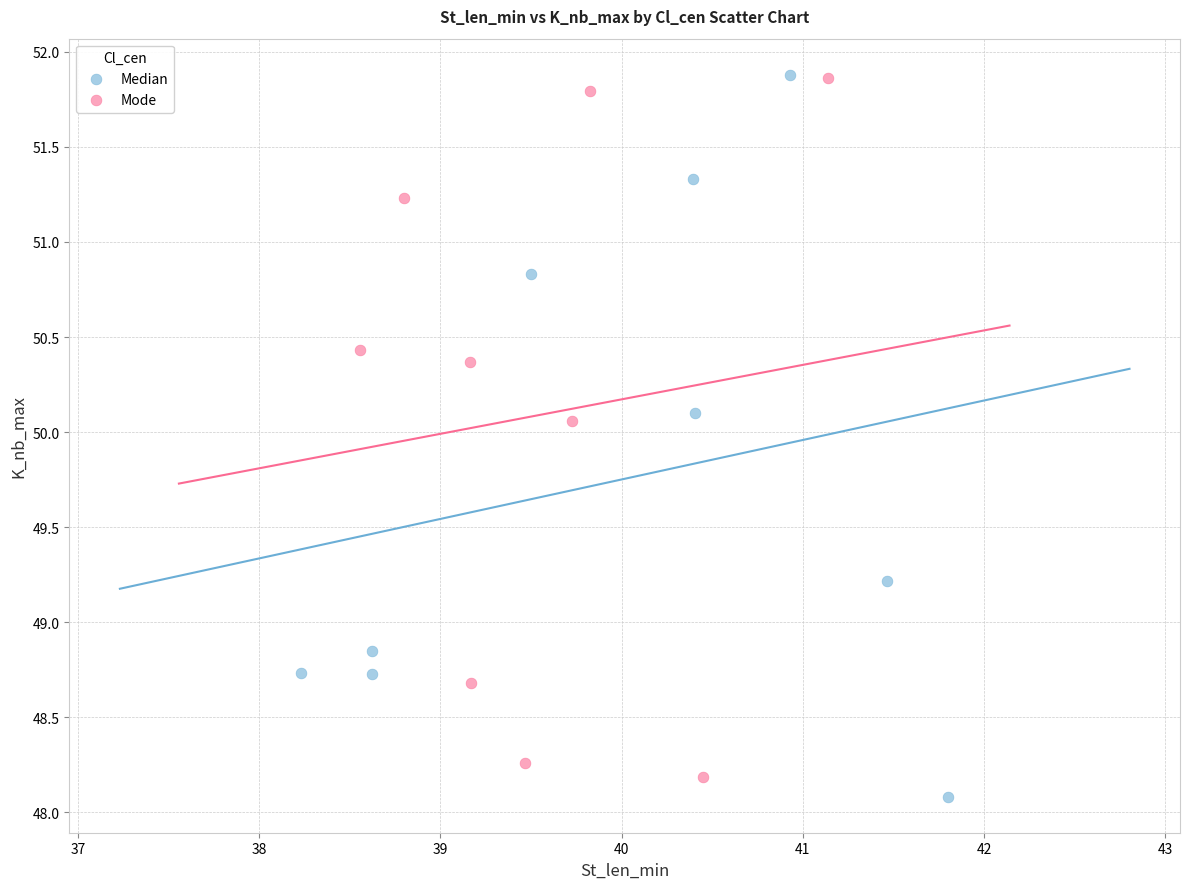

What are all the series names shown in the legend?

Median, Mode